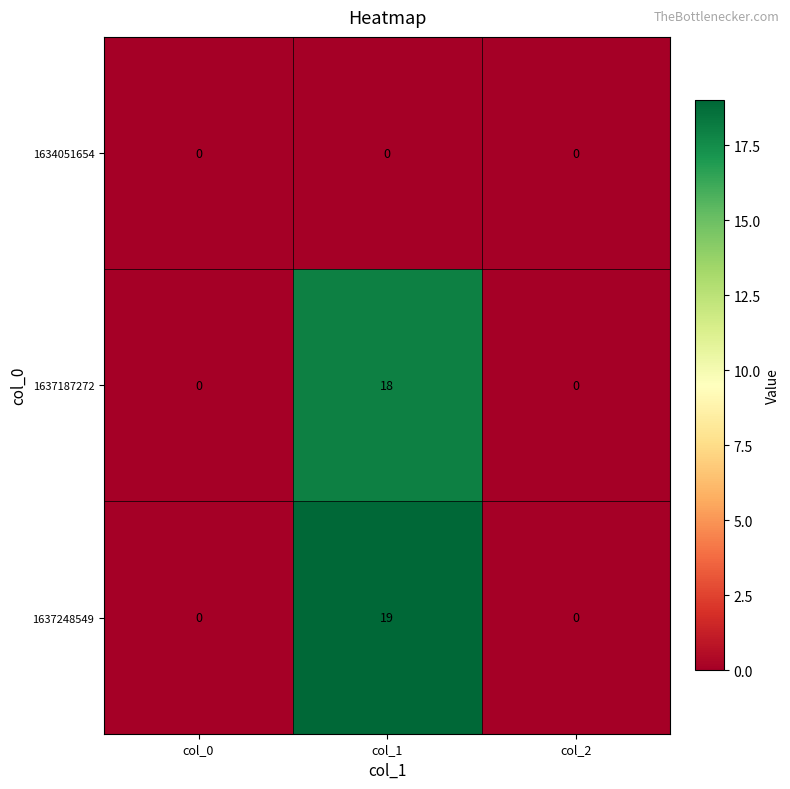

How many series are shown in this chart?

3